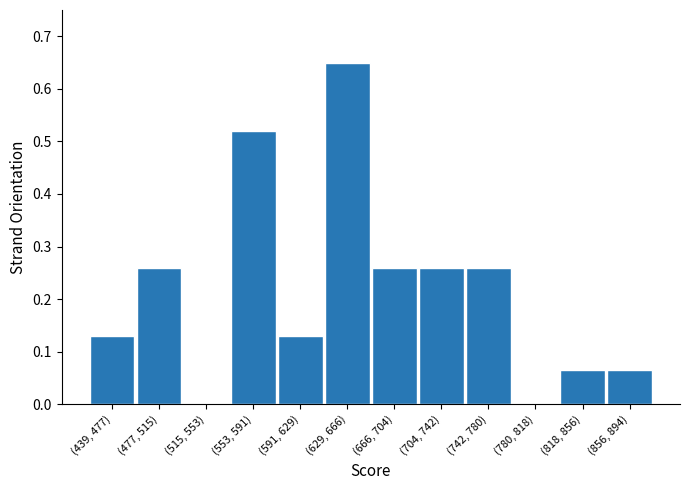

Which has a higher value, (515, 553) or (629, 666)?

(629, 666)